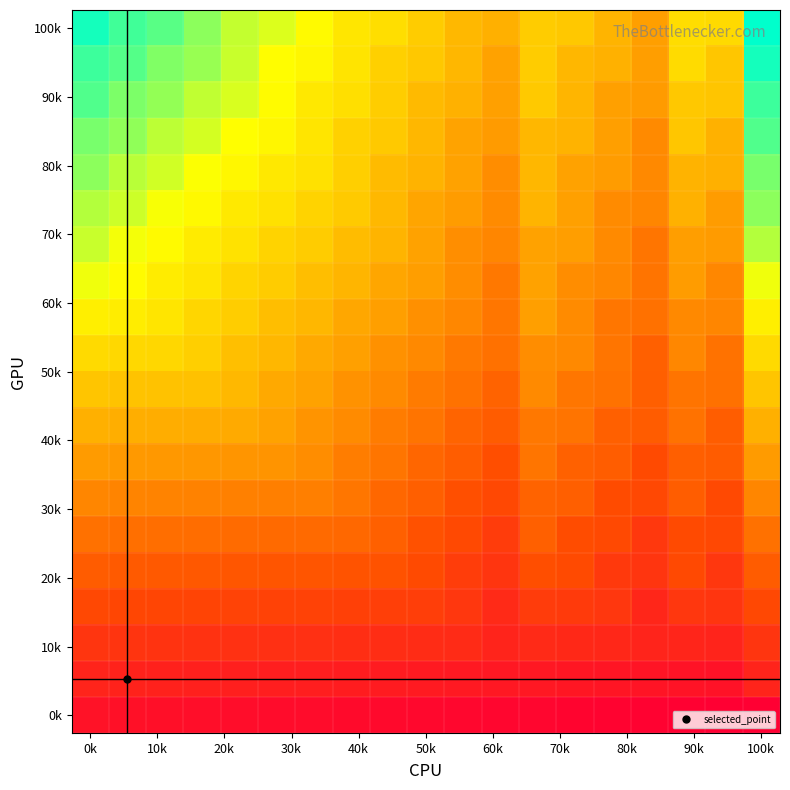

At how many categories does at least one series exceed 209?

8